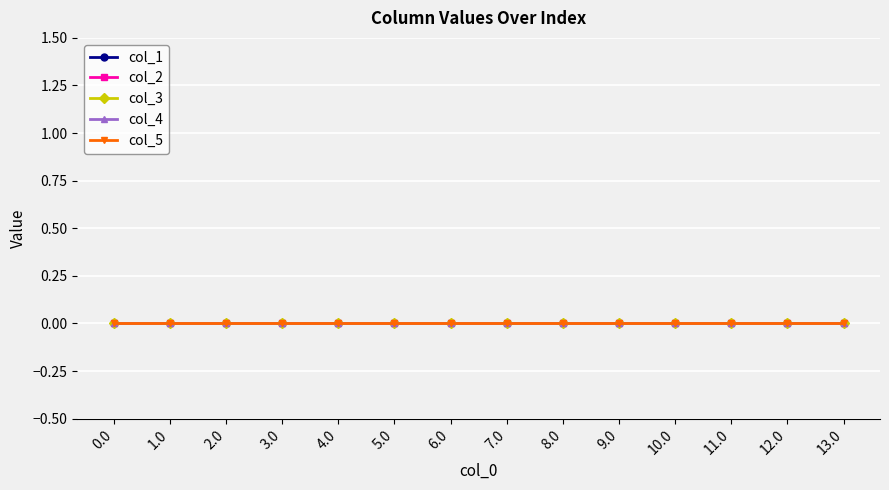

Count the number of categories in the chart.

14